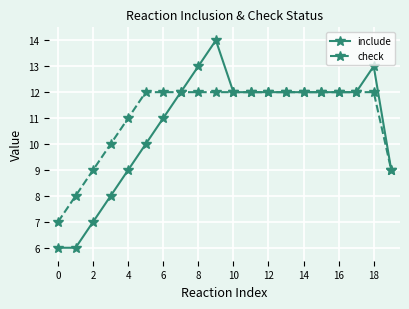

Reading left to right, what are all the values shown in this chart?

include: 6	6	7	8	9	10	11	12	13	14	12	12	12	12	12	12	12	12	13	9
check: 7	8	9	10	11	12	12	12	12	12	12	12	12	12	12	12	12	12	12	9